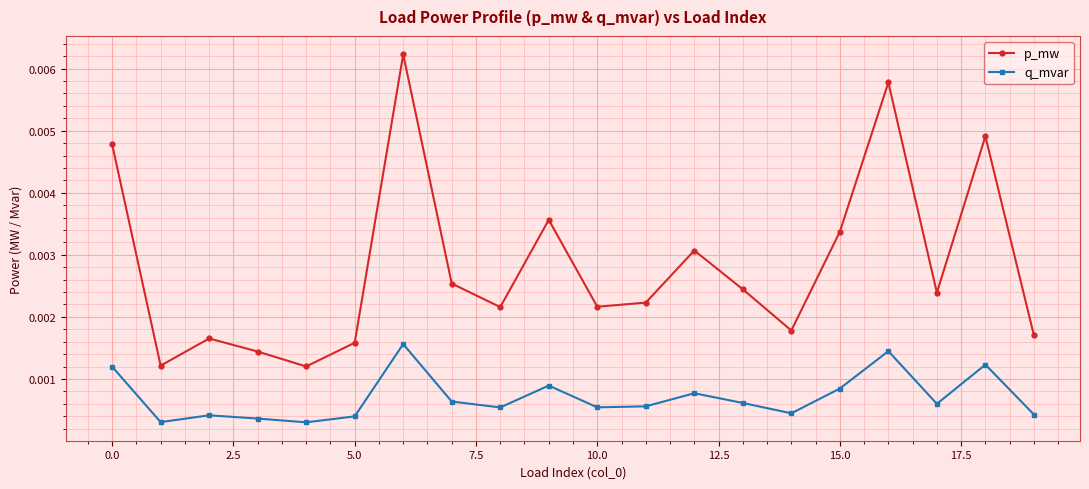

Does the chart have visible grid lines?

Yes